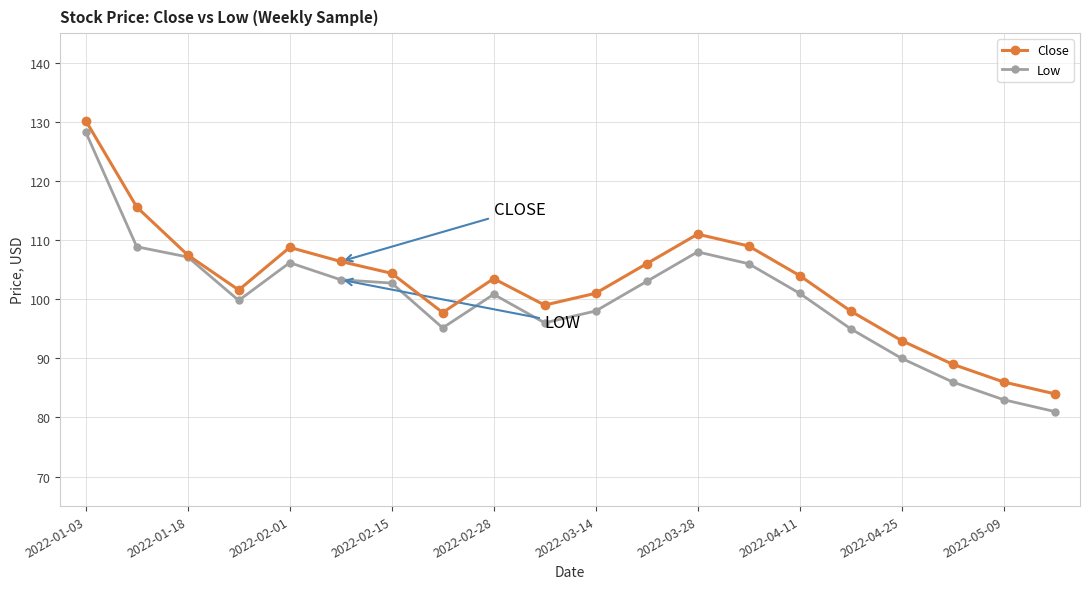

True or false: Close has more than 2 interior local peaks.

True